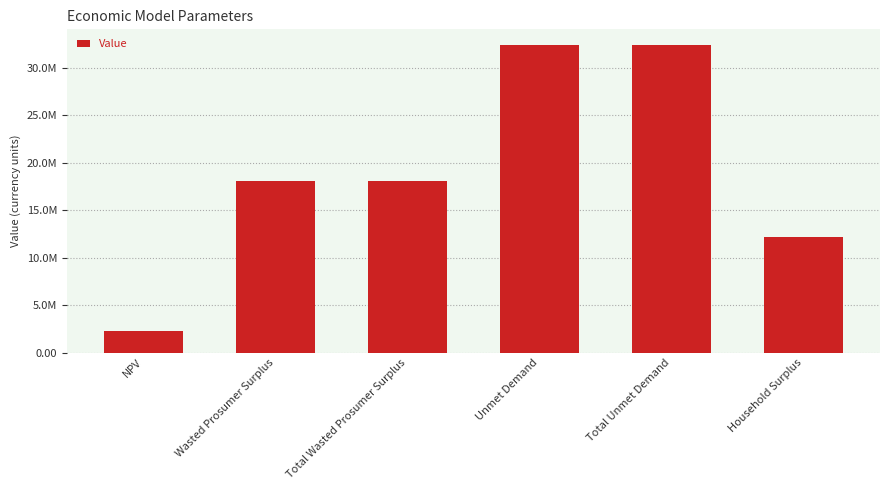

Reading left to right, extract all data points from this chart.

NPV=2294895.0	Wasted Prosumer Surplus=18093321.8	Total Wasted Prosumer Surplus=18093321.8	Unmet Demand=32453085.2	Total Unmet Demand=32453085.2	Household Surplus=12200549.6